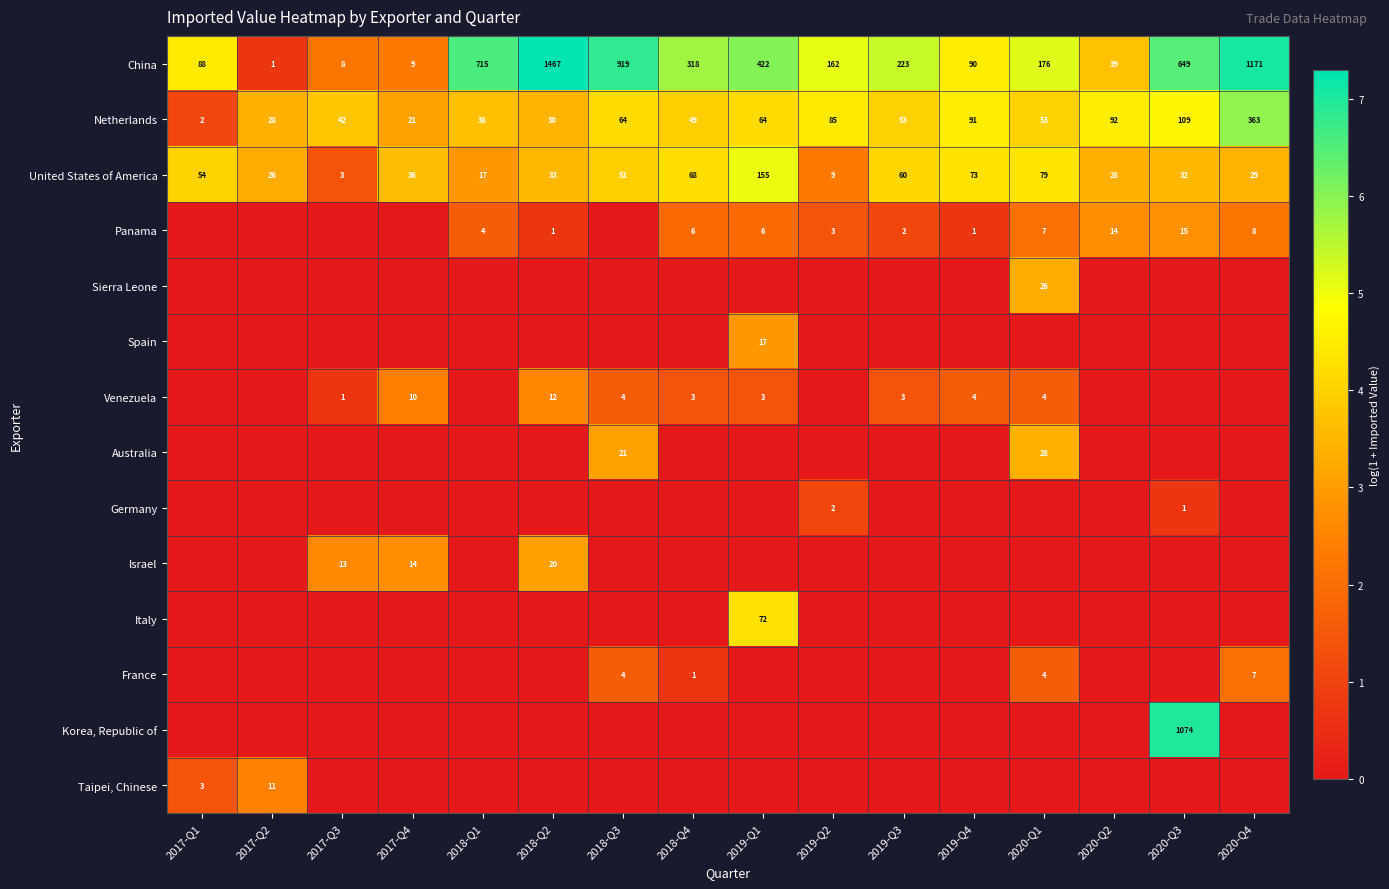

The United States of America series shows 10 at 2020-Q2. True or false?

False